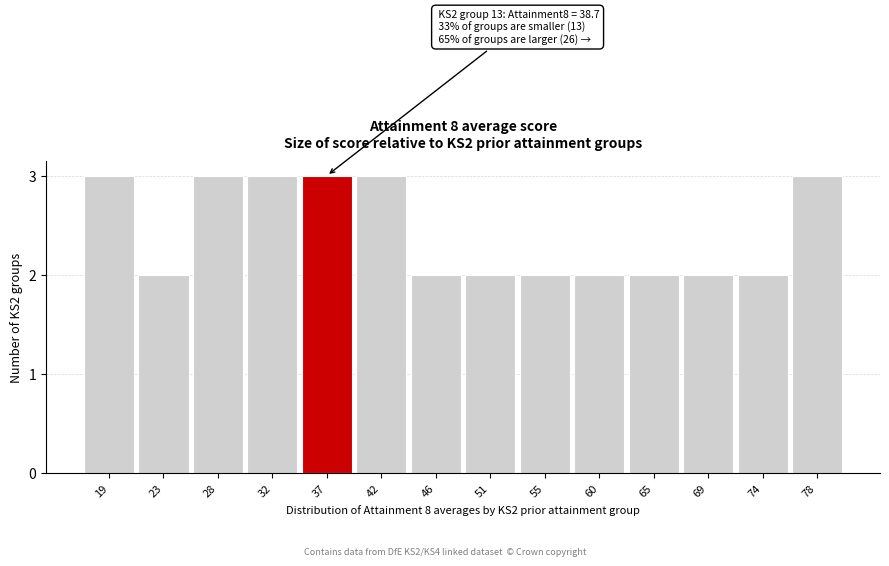

Reading right to left, list all the values displayed in this chart.

78=3	74=2	69=2	65=2	60=2	55=2	51=2	46=2	42=3	37=3	32=3	28=3	23=2	19=3